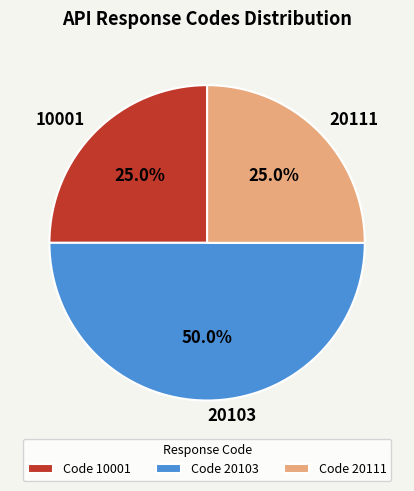

Between 20103 and 20111, which is larger?

20103